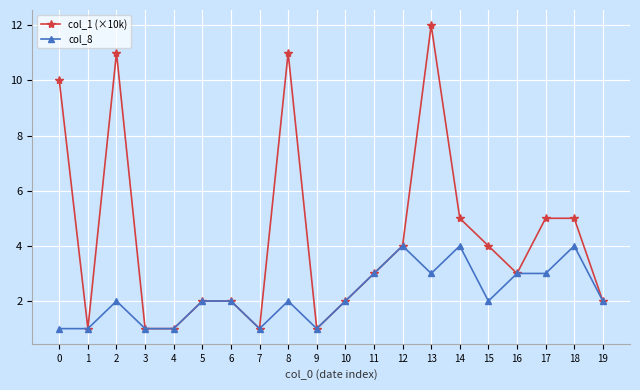

Reading left to right, what are all the values shown in this chart?

col_1 (×10k): 0=10	1=1	2=11	3=1	4=1	5=2	6=2	7=1	8=11	9=1	10=2	11=3	12=4	13=12	14=5	15=4	16=3	17=5	18=5	19=2
col_8: 0=1	1=1	2=2	3=1	4=1	5=2	6=2	7=1	8=2	9=1	10=2	11=3	12=4	13=3	14=4	15=2	16=3	17=3	18=4	19=2